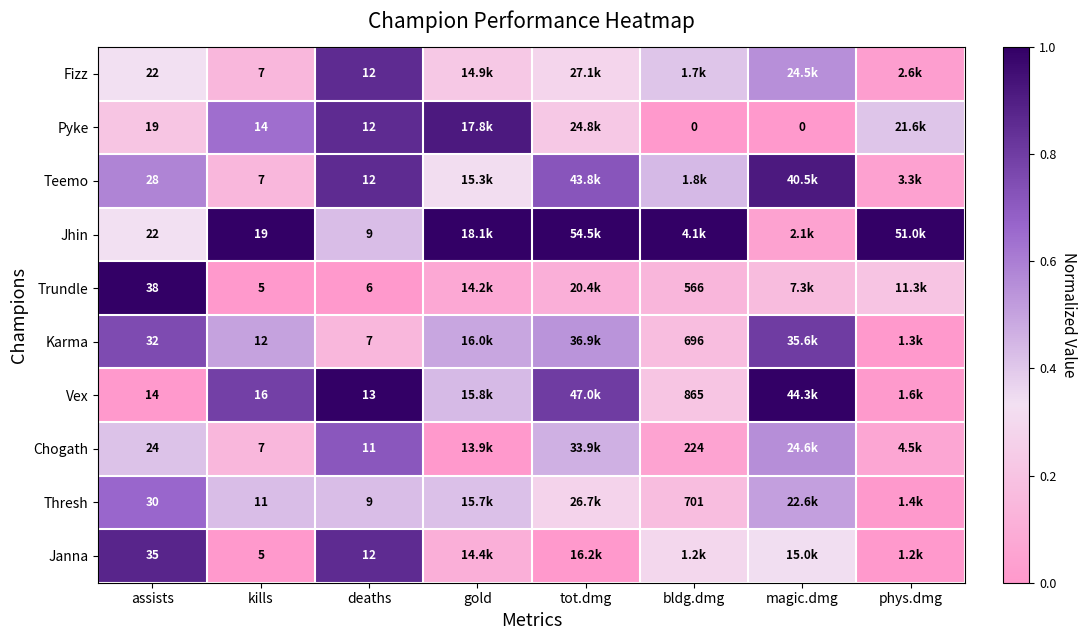

Which series changed the most between kills and deaths?

Jhin